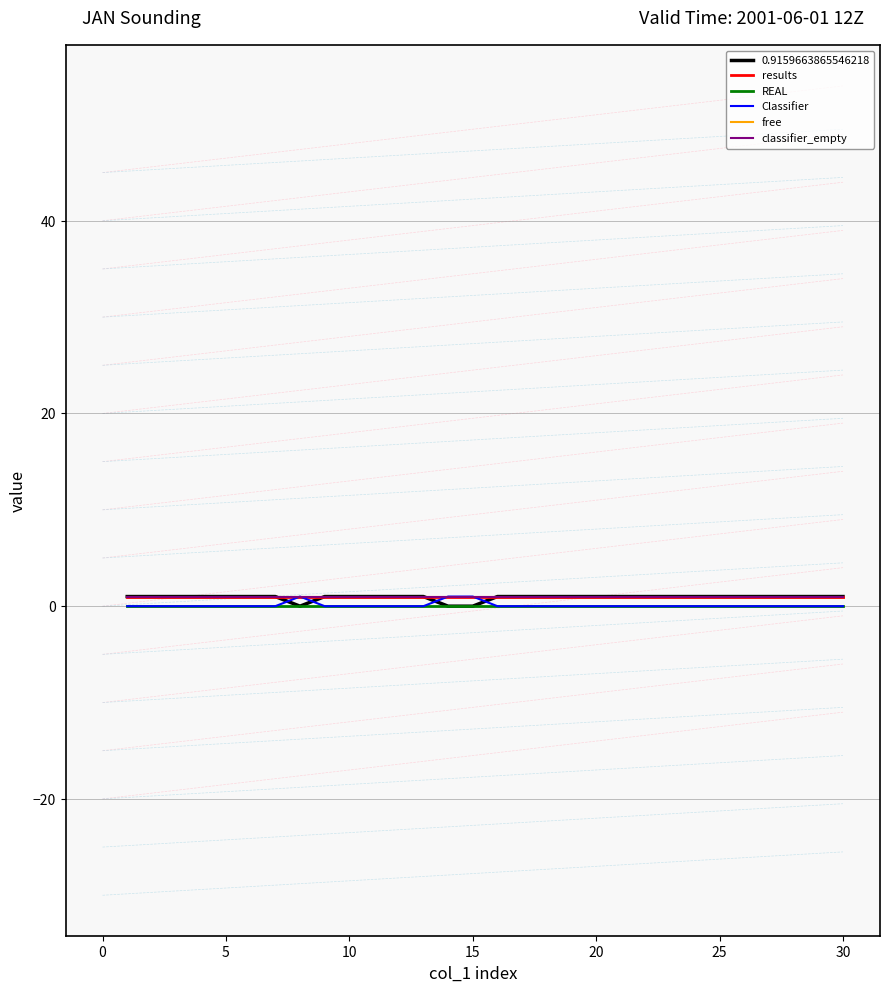

Is this an area chart (filled region under the line)?

No